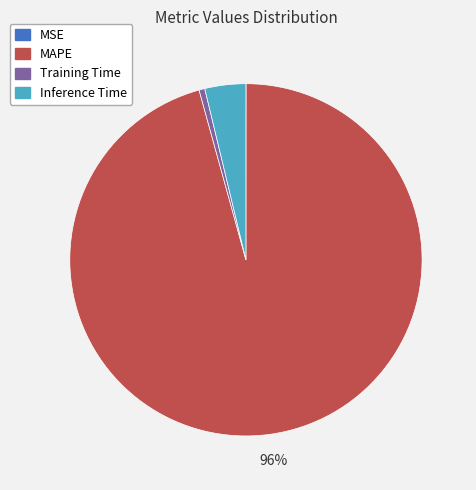

The Training Time slice represents 1% of the pie. True or false?

True